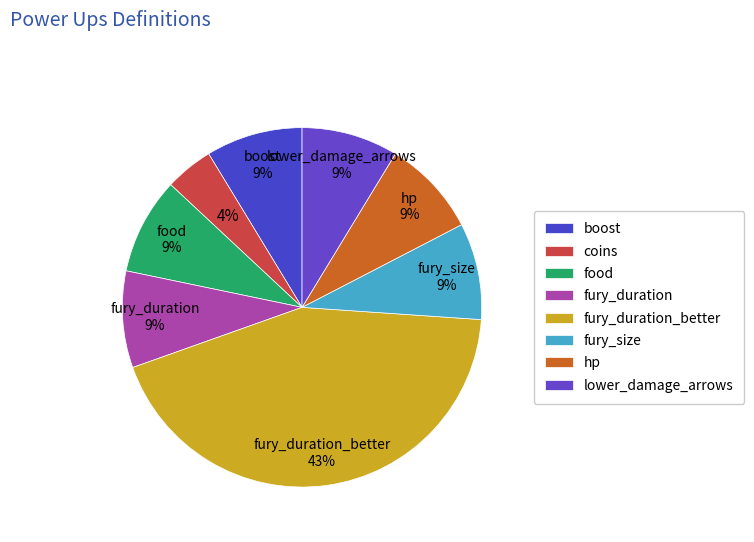

To the nearest percent, what is the average slice percentage?

12%